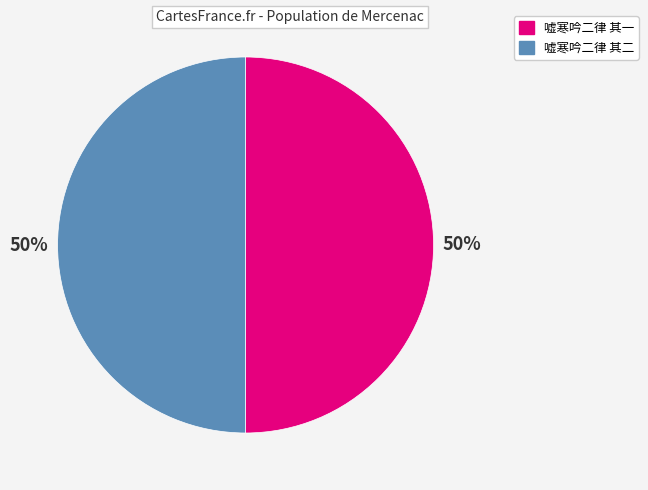

Is the sum of 嘘寒吟二律 其一 and 嘘寒吟二律 其二 greater than half?

Yes